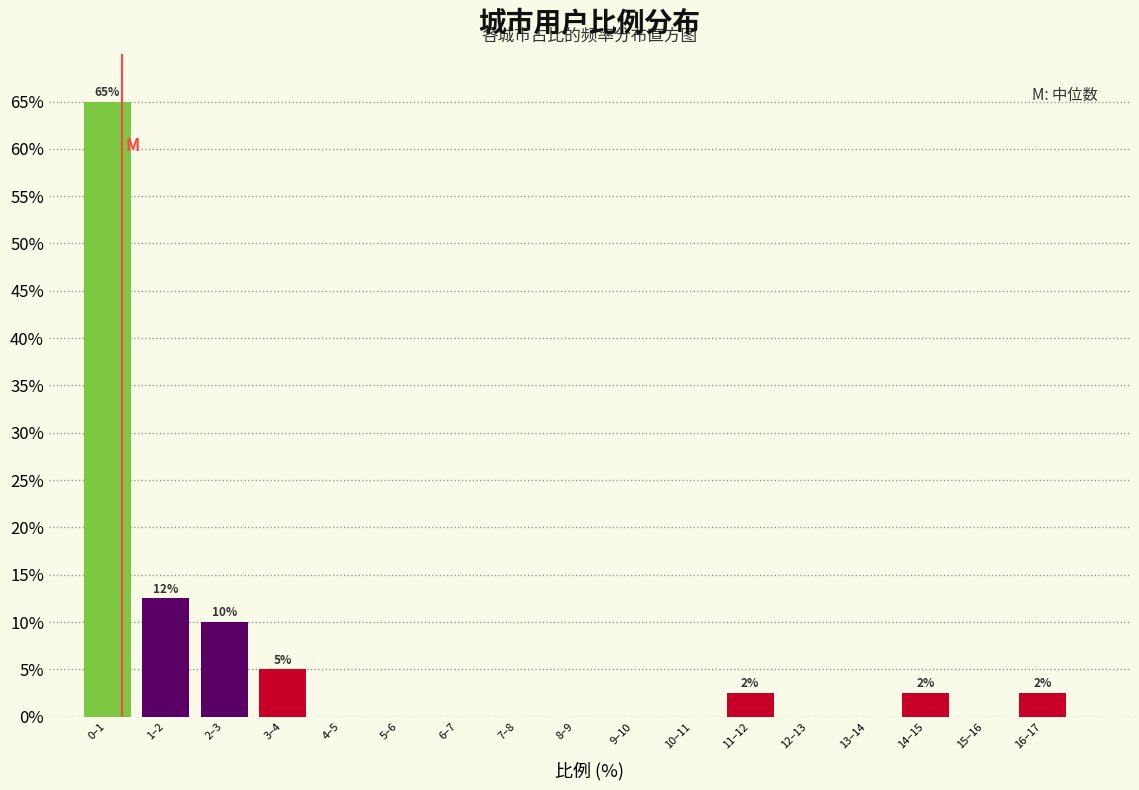

Reading left to right, list all the values displayed in this chart.

0–1=65.0	1–2=12.5	2–3=10.0	3–4=5.0	4–5=0.0	5–6=0.0	6–7=0.0	7–8=0.0	8–9=0.0	9–10=0.0	10–11=0.0	11–12=2.5	12–13=0.0	13–14=0.0	14–15=2.5	15–16=0.0	16–17=2.5